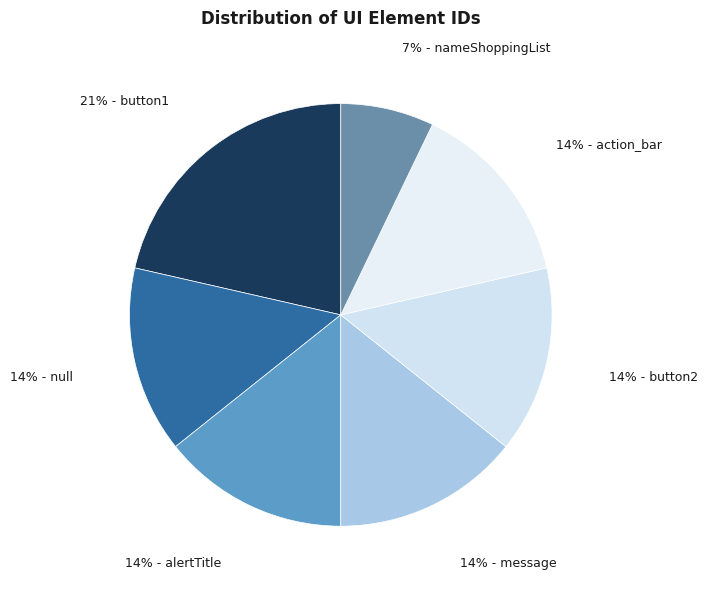

Which category has the biggest portion of the pie?

button1